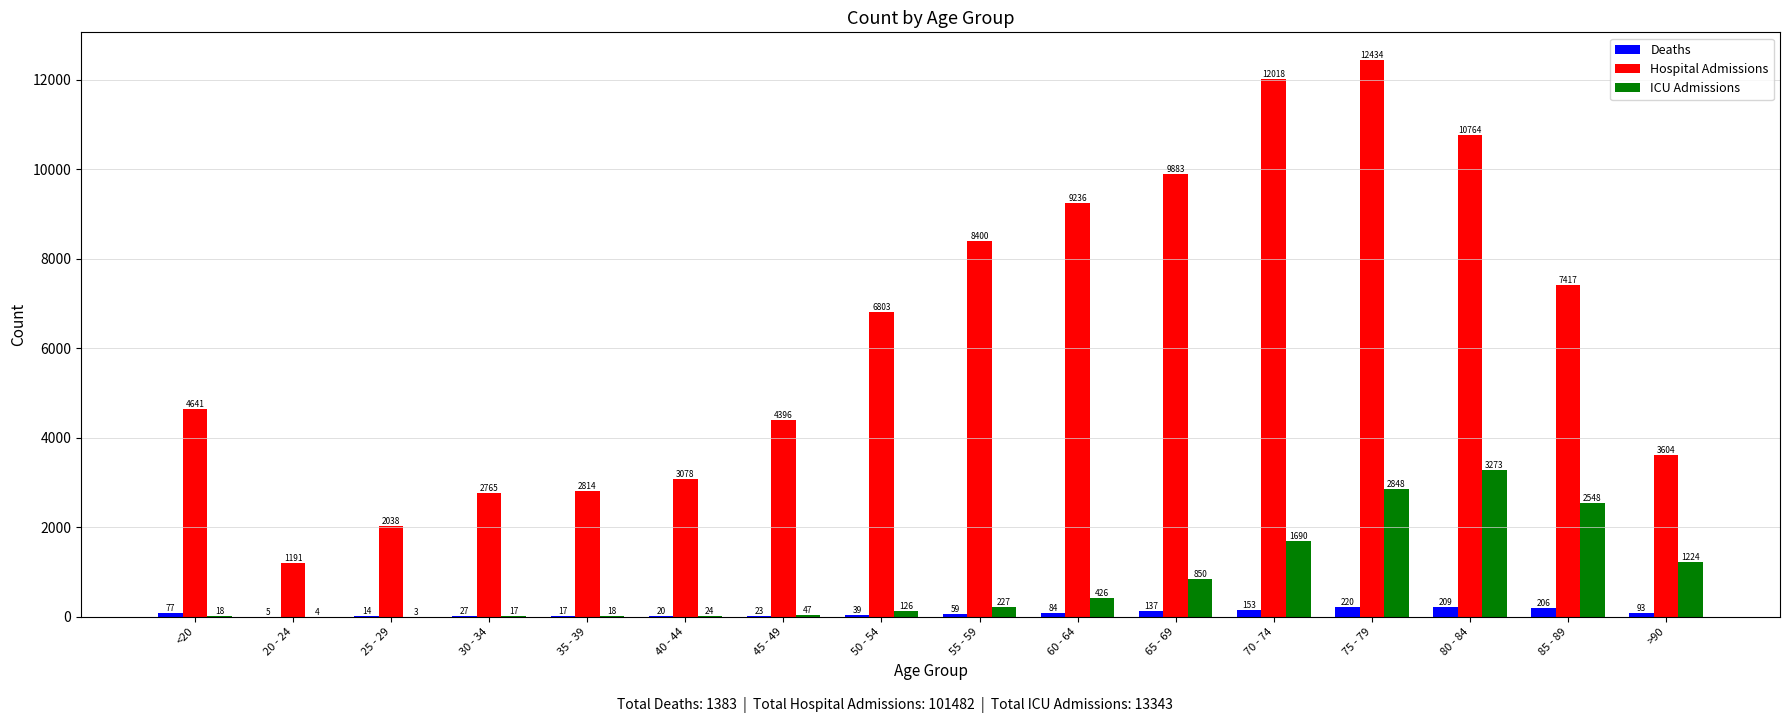

Which series changed the most between 20 - 24 and >90?

Hospital Admissions